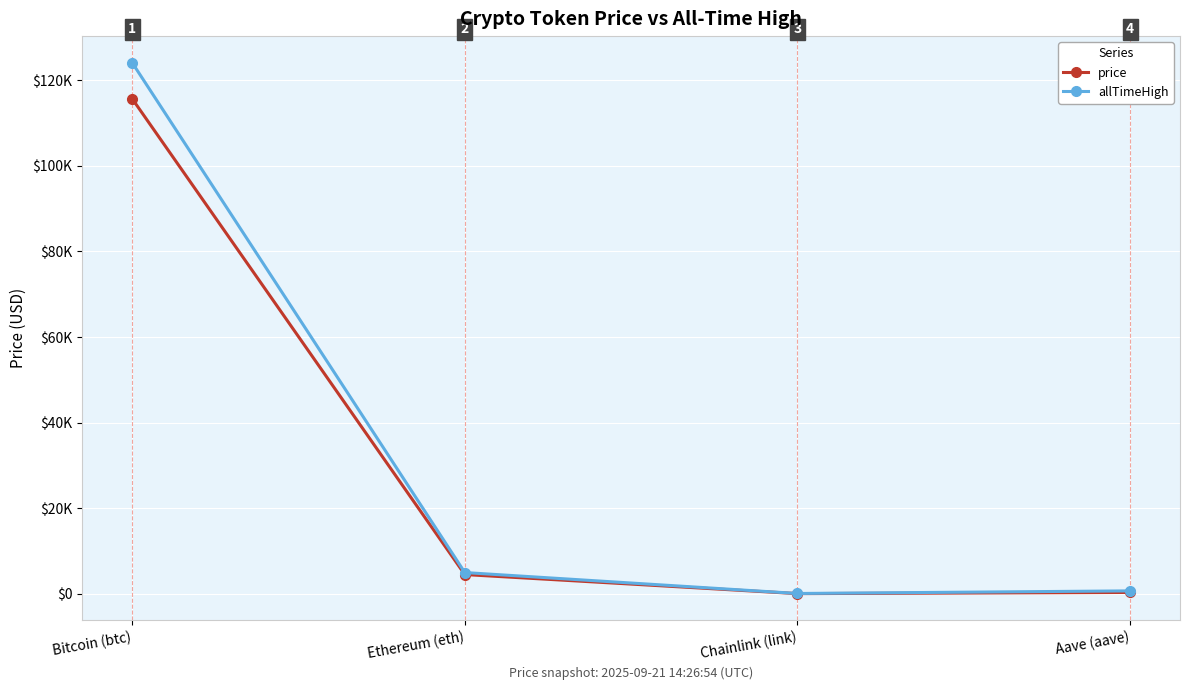

Does the chart have visible grid lines?

Yes